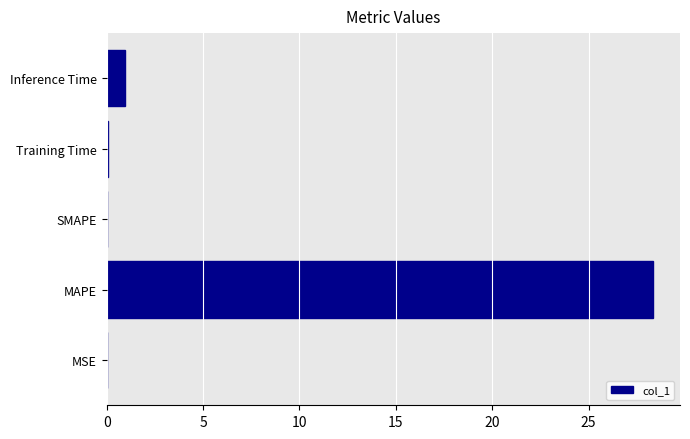

The value at SMAPE is -15.4. True or false?

False